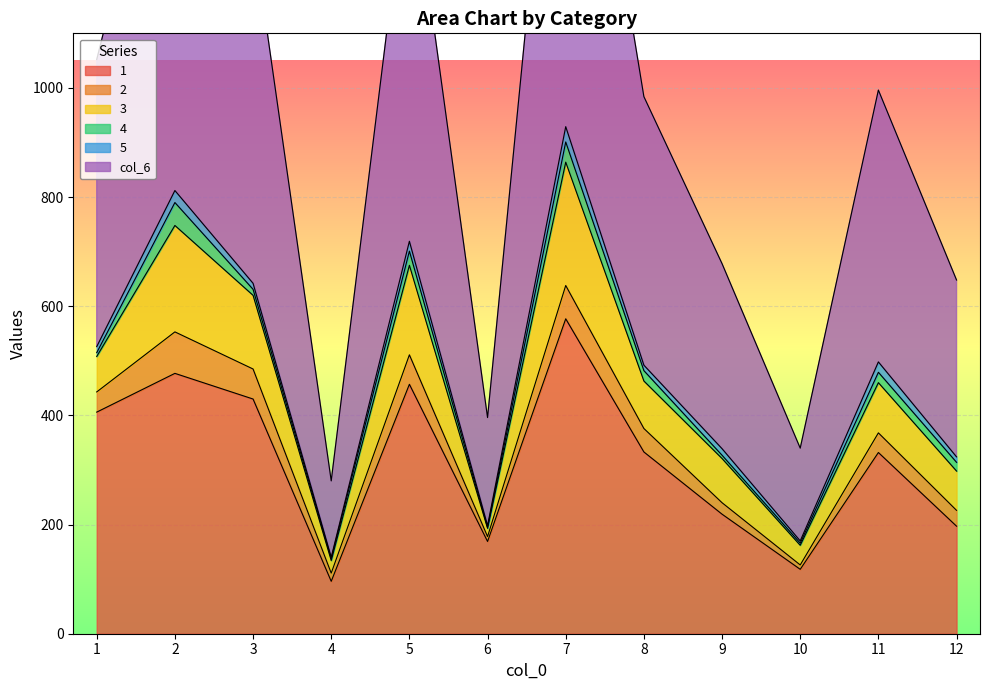

The value of 1 at 3 is 430. True or false?

True